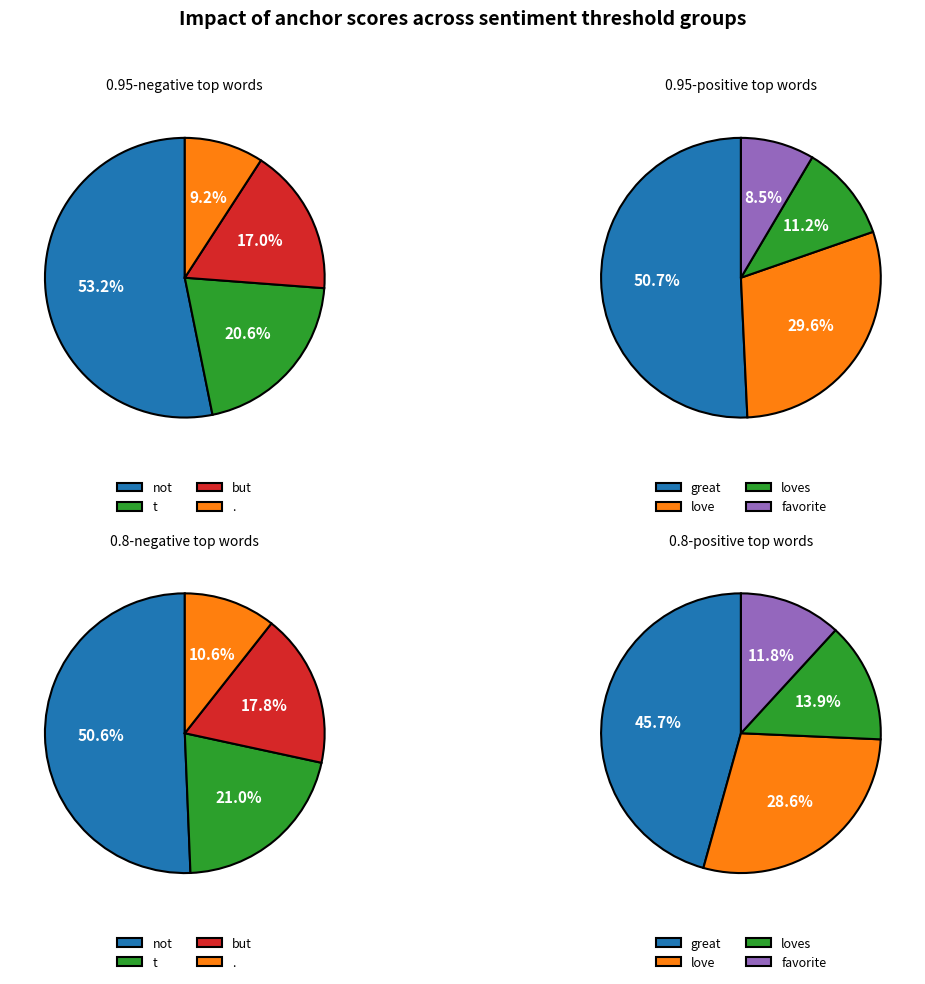

True or false: . accounts for 18% of the total.

False